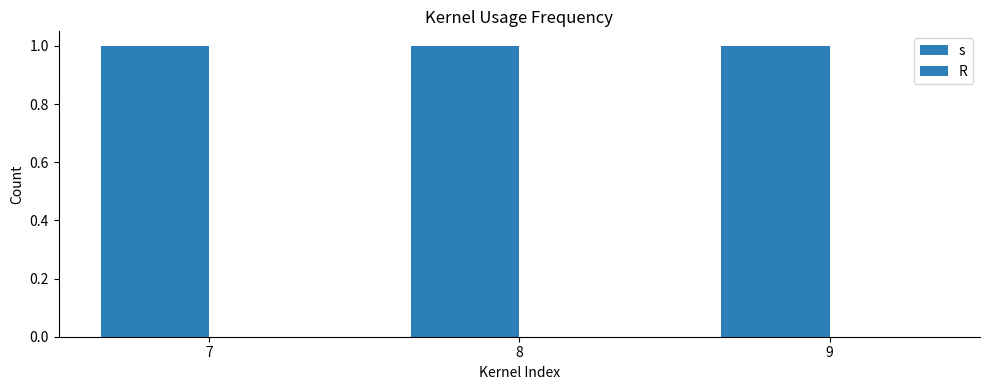

List the series in order of their peak value, lowest first.

R, s